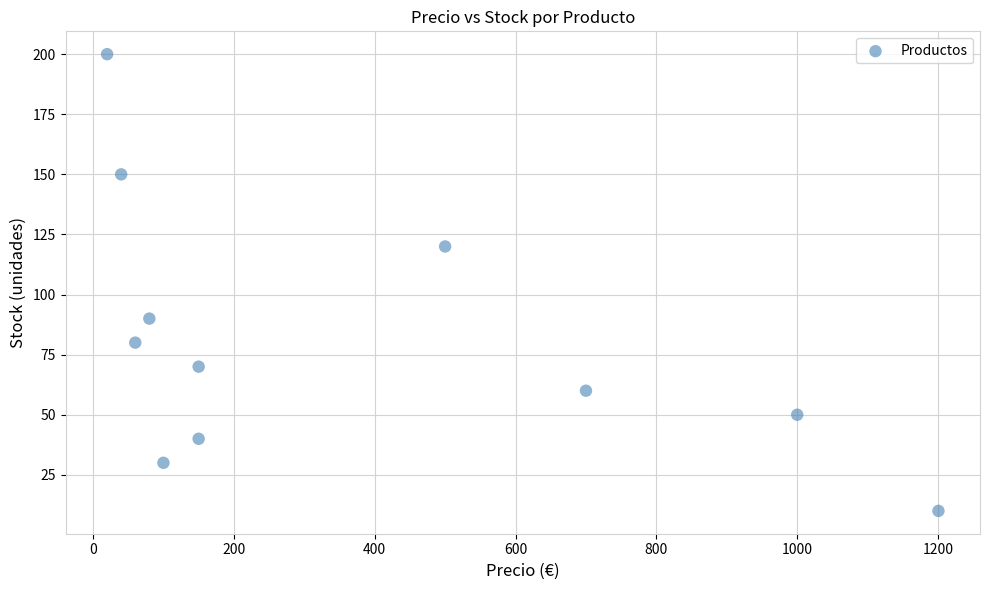

What is the average Y value?

82